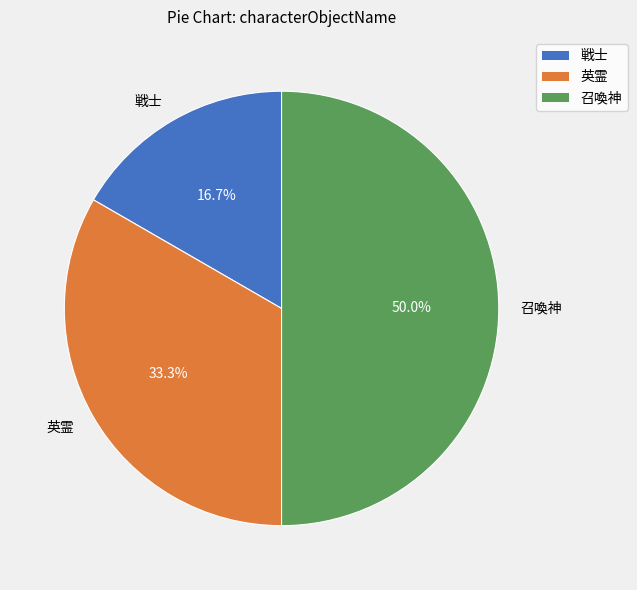

Count the number of slices in the pie.

3